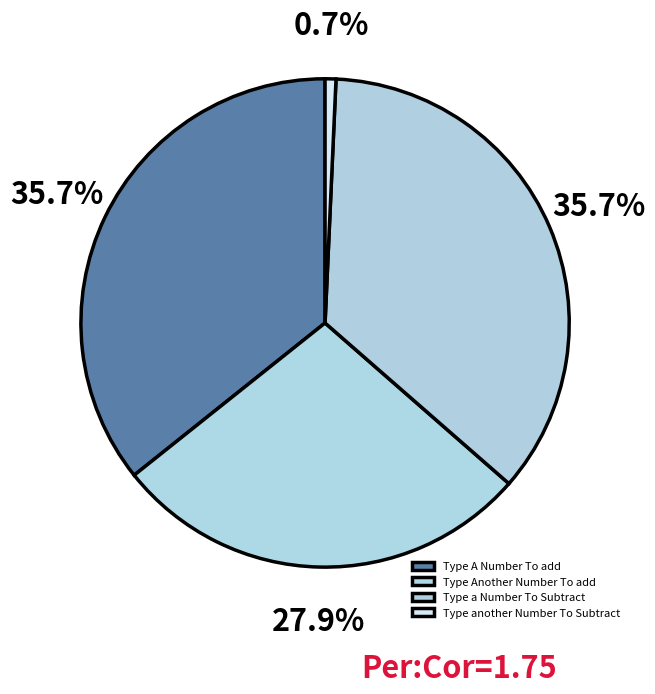

The Type a Number To Subtract slice represents 46% of the pie. True or false?

False